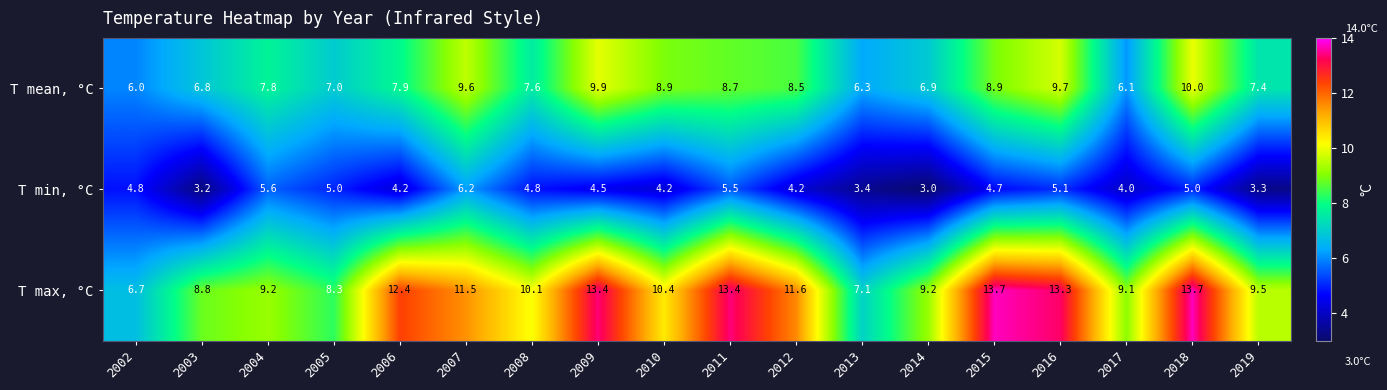

List the series in order of their overall mean, lowest first.

T min, °C, T mean, °C, T max, °C